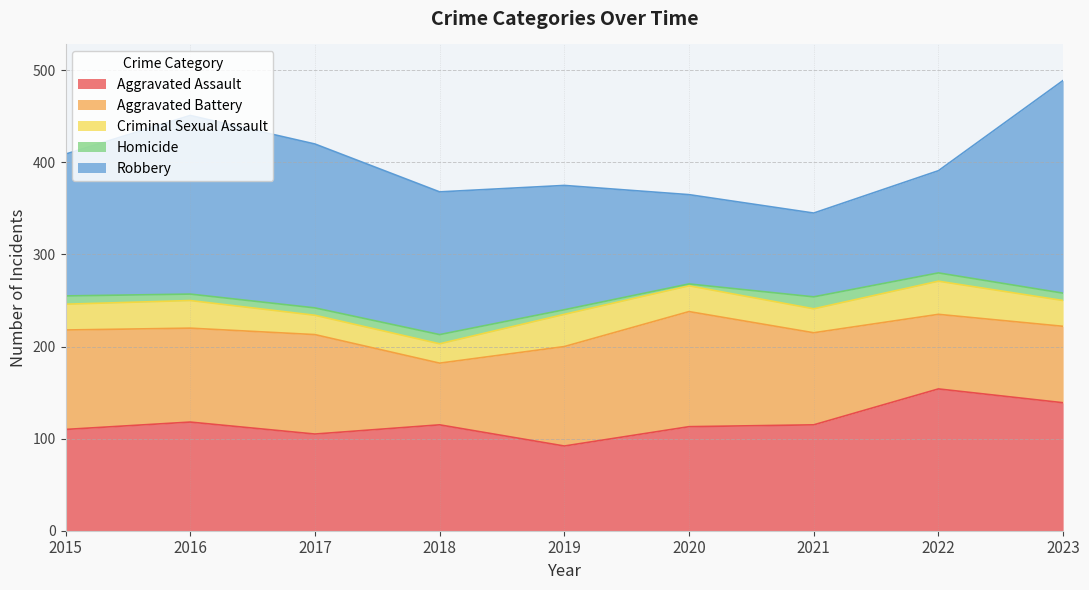

True or false: Aggravated Battery and Homicide cross at least once.

False